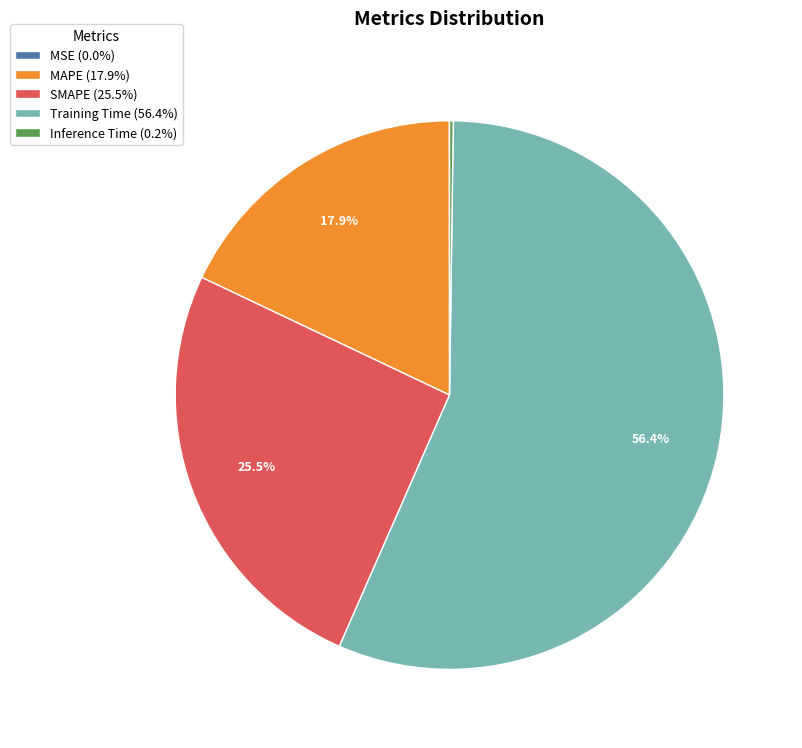

Is it true that MAPE is 18% of the pie?

True